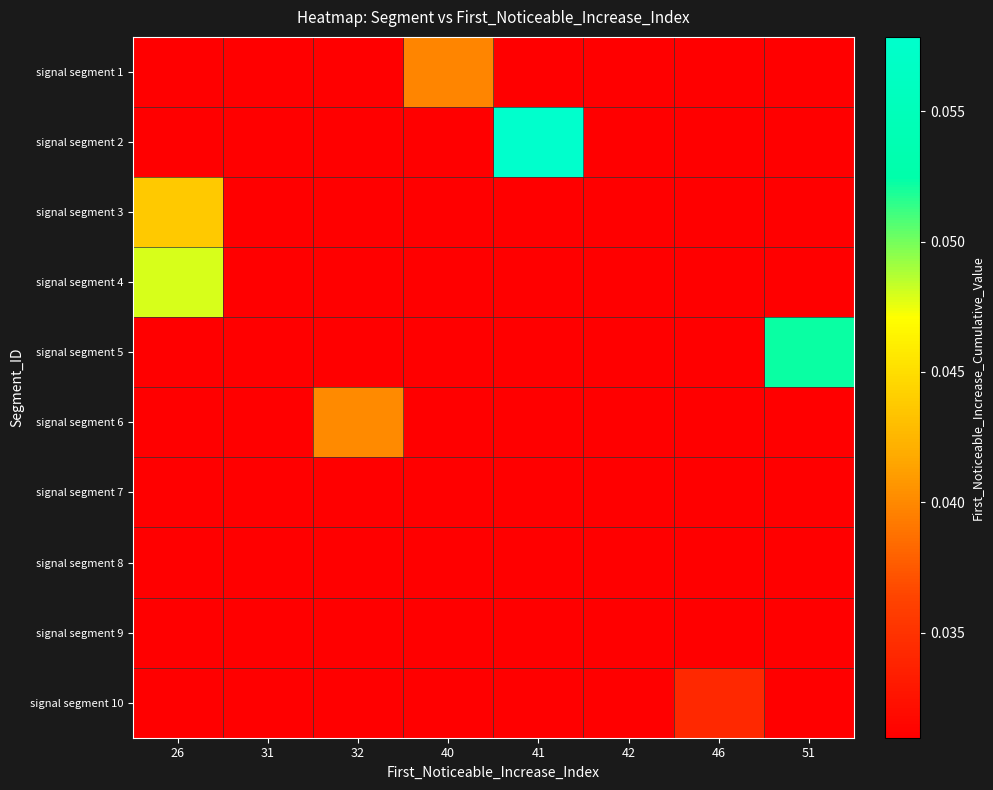

At which category is the sum across all series the highest?

26